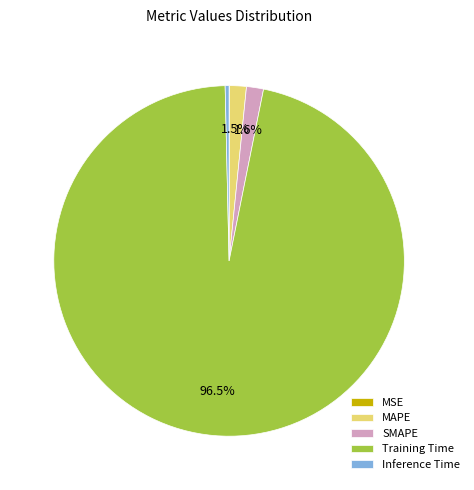

Which has a higher value, Inference Time or SMAPE?

SMAPE